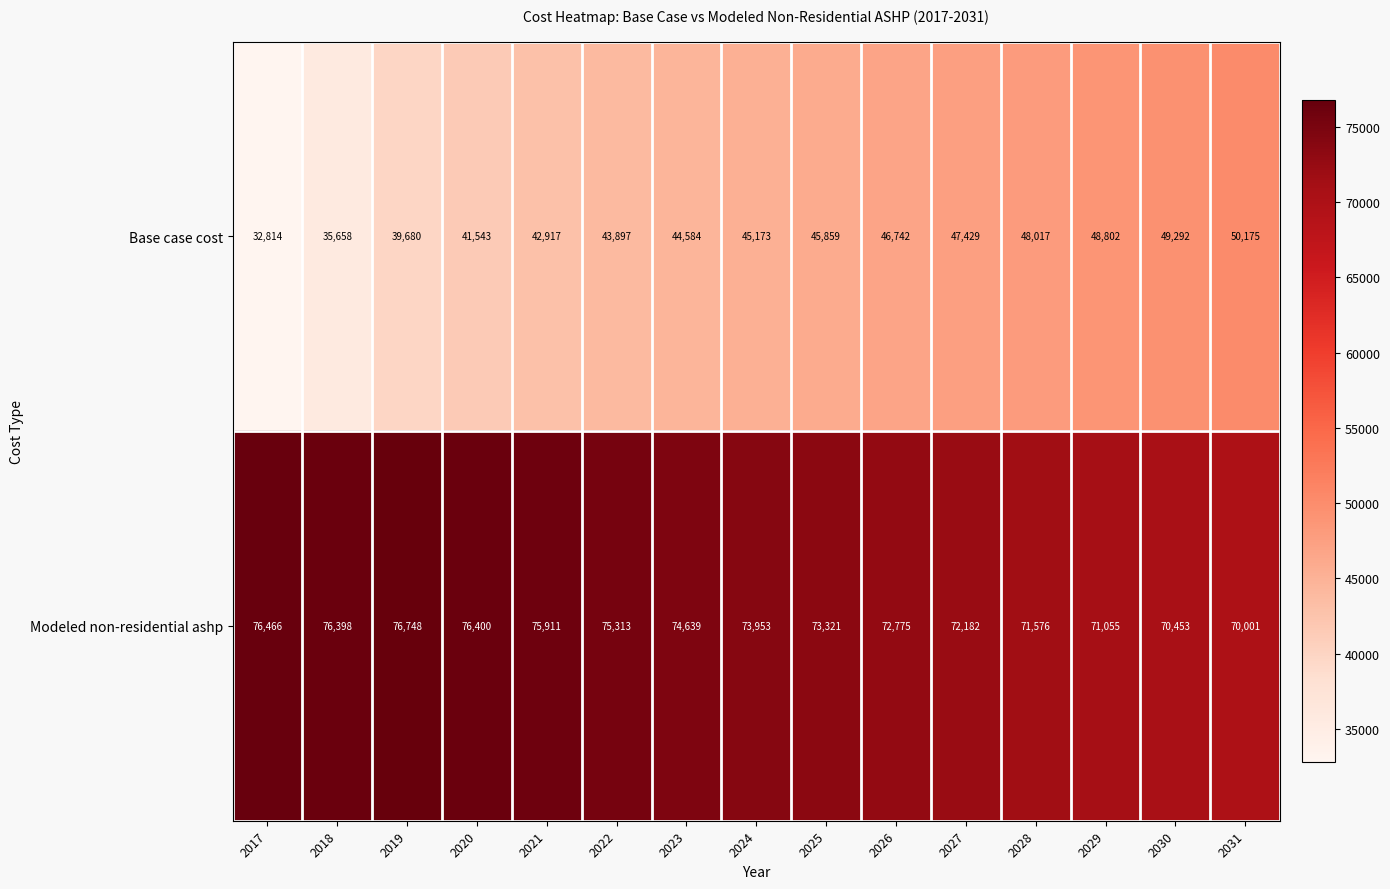

The Base case cost series shows 48802 at 2029. True or false?

True